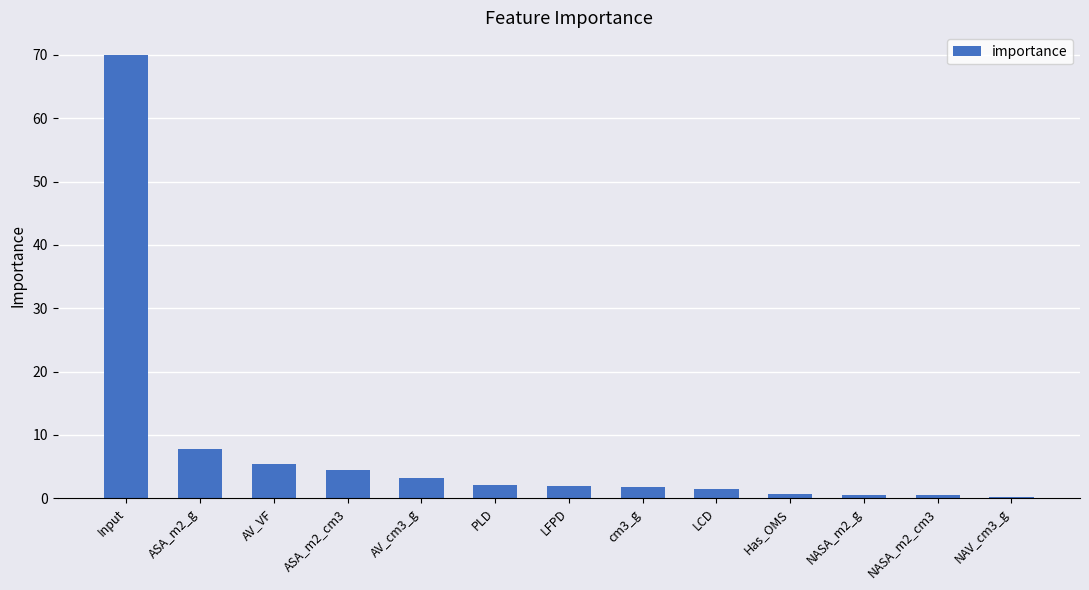

What is the approximate value at AV_VF?

5.4